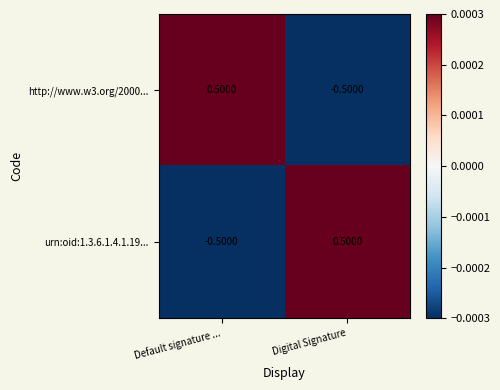

Rank the series at Digital Signature from highest to lowest value.

urn:oid:1.3.6.1.4.1.19..., http://www.w3.org/2000...